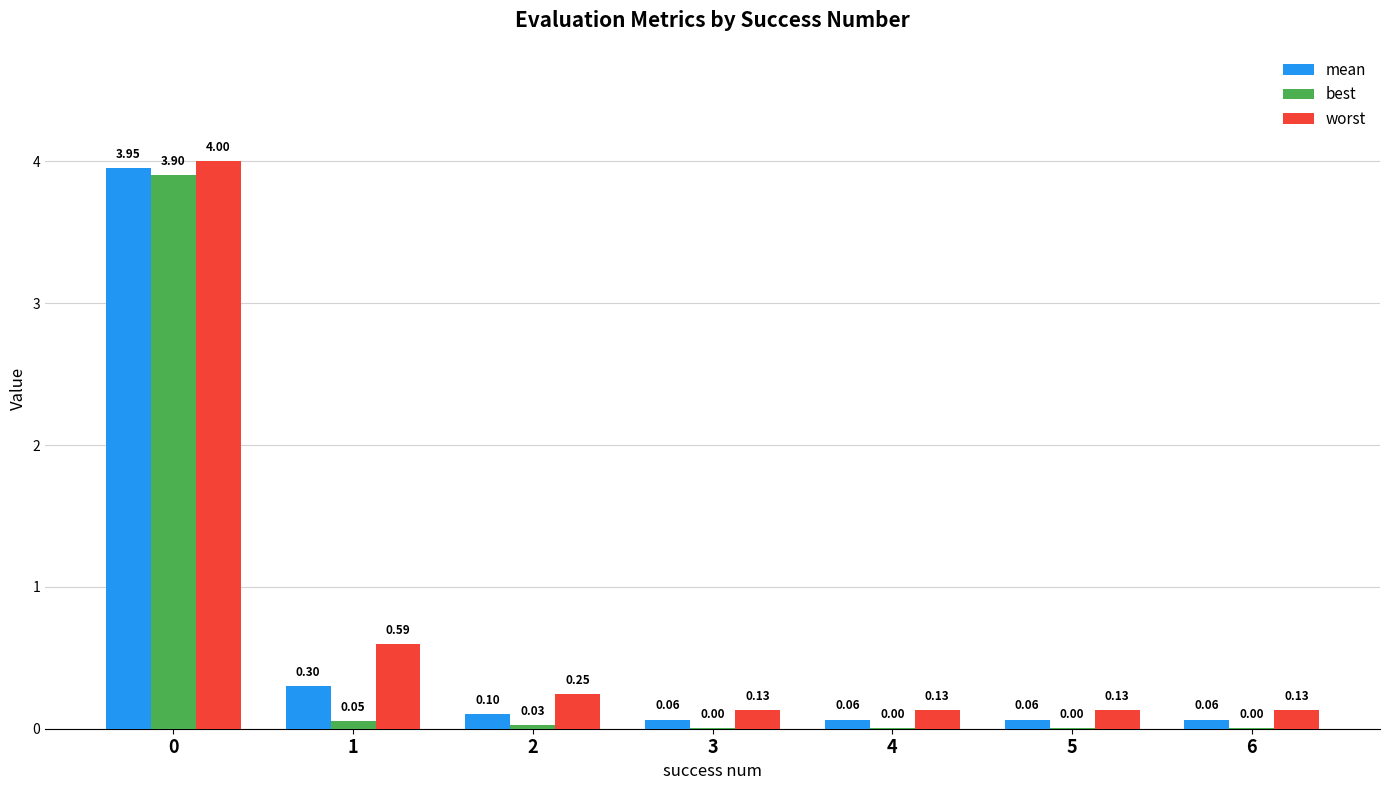

What is the spread (max minus min) of values at 6?

0.1